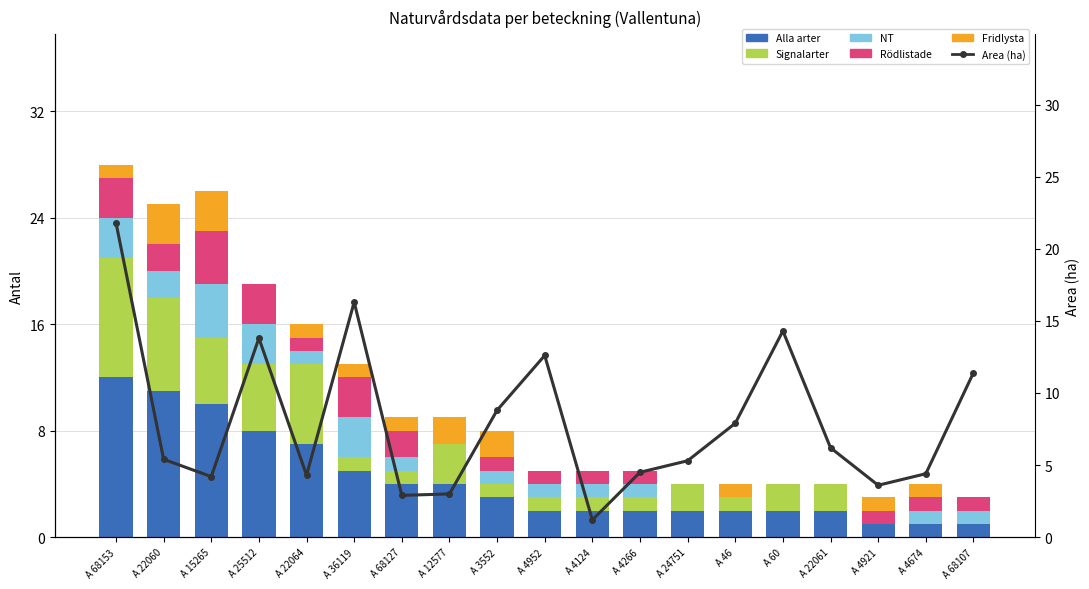

At which category is the sum across all series the highest?

A 68153